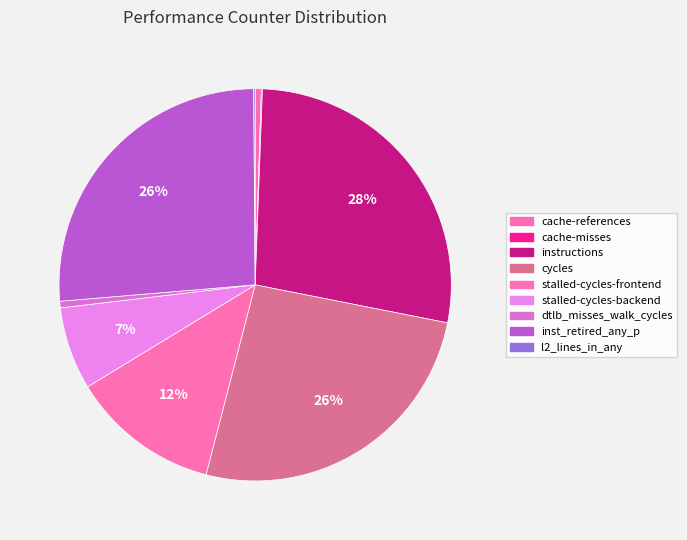

Which category has the smallest portion of the pie?

cache-misses